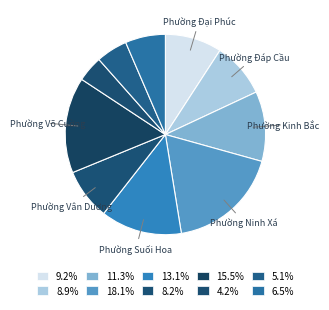

Is there a majority slice in this chart?

No